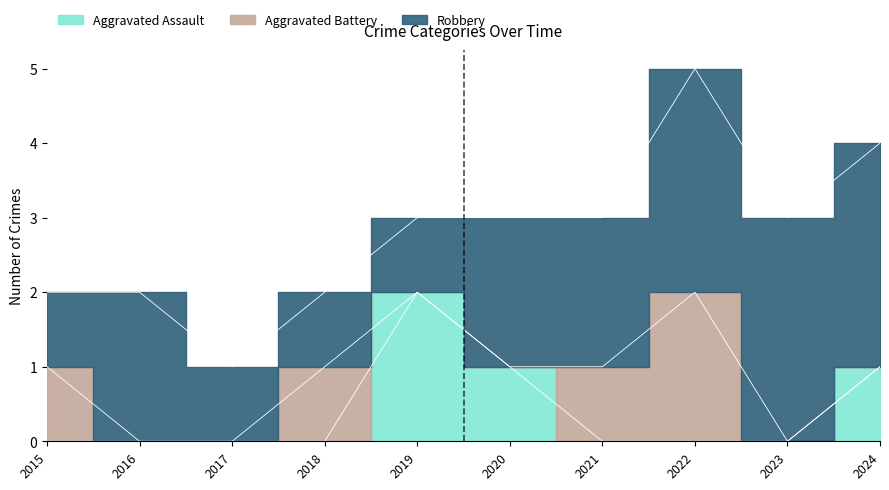

How many data points in Robbery are less than 2?

4